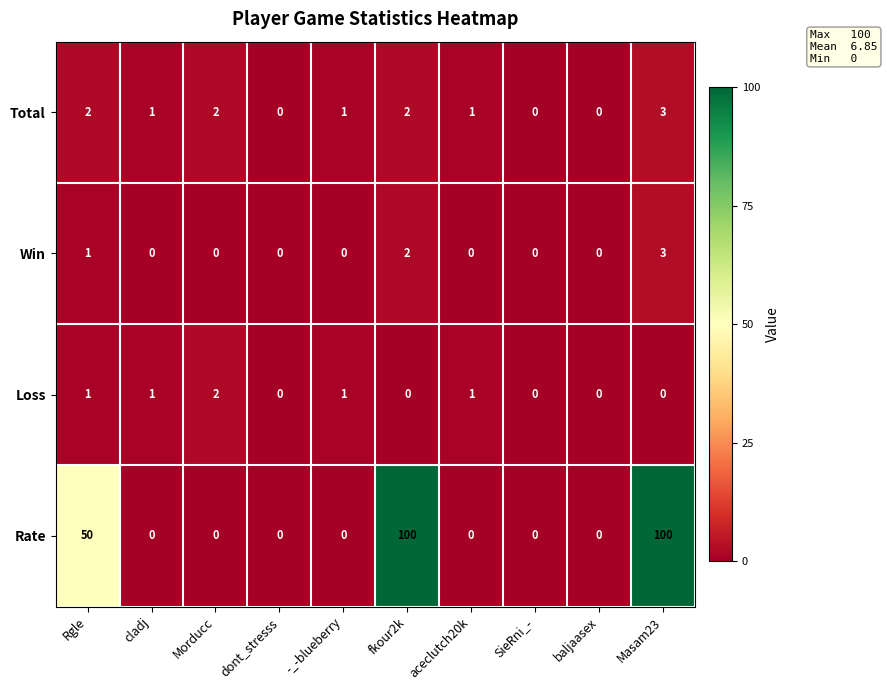

True or false: Rate has a value of -62 at SieRni_-.

False